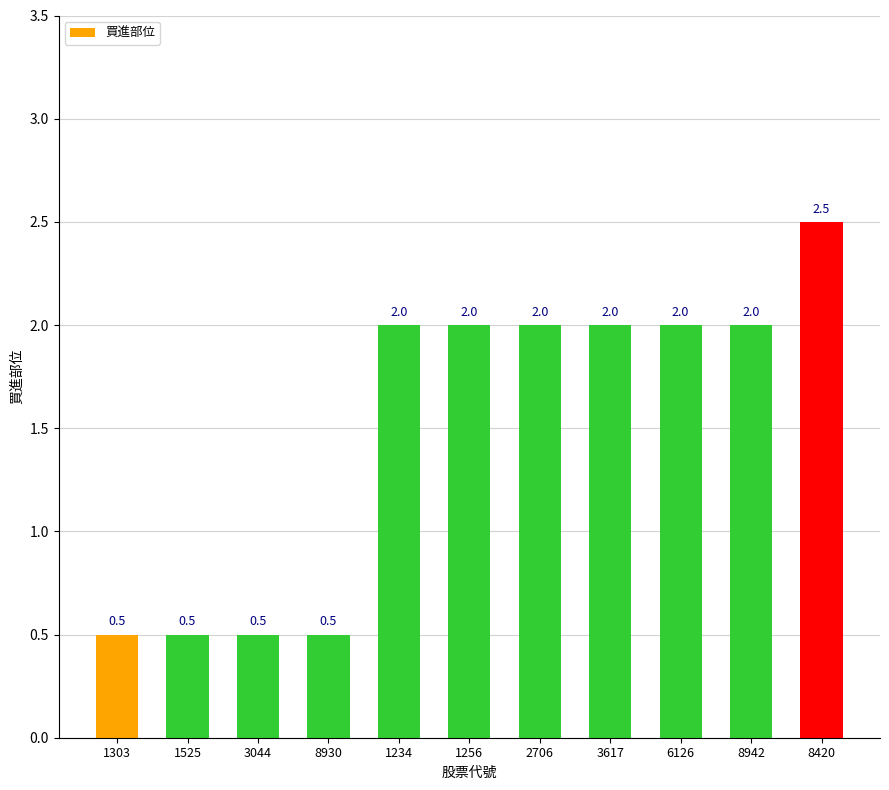

What is the label of the 2nd bar from the right?

8942